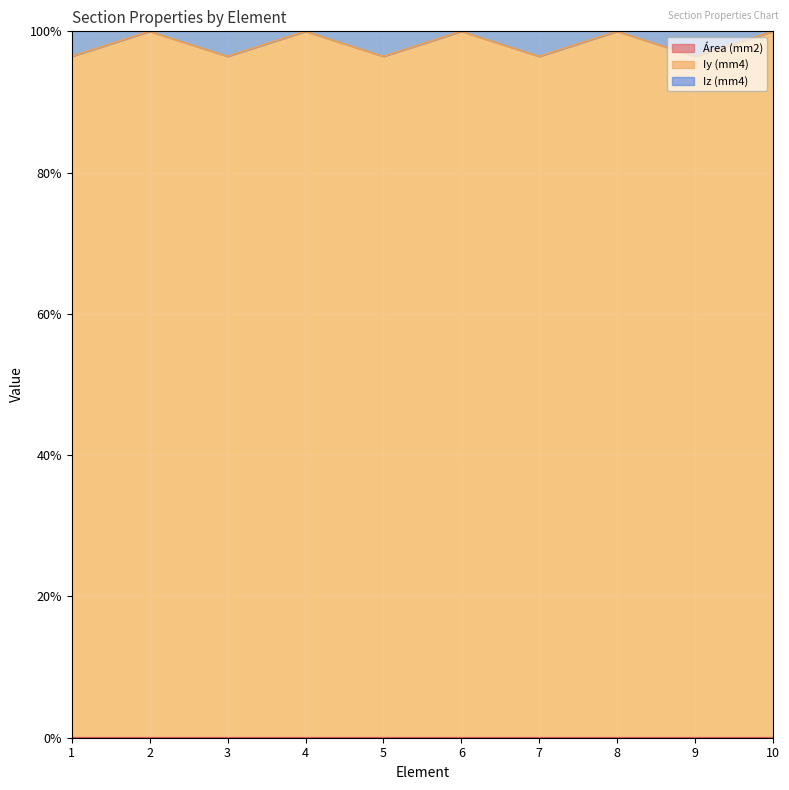

What is the sum of all Iz (mm4) values?

982.3